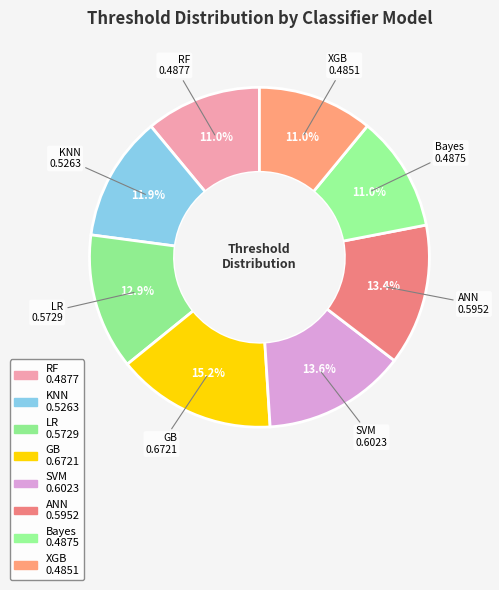

What is the smallest slice in the pie chart?

XGB